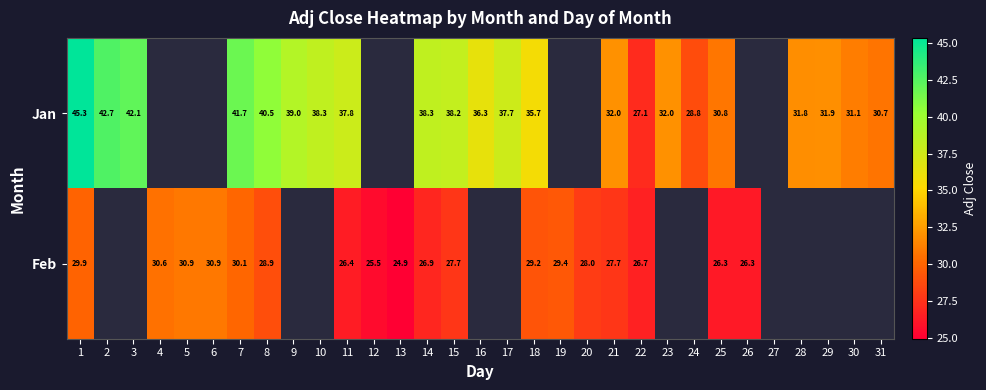

Rank the series at 14 from highest to lowest value.

Jan, Feb